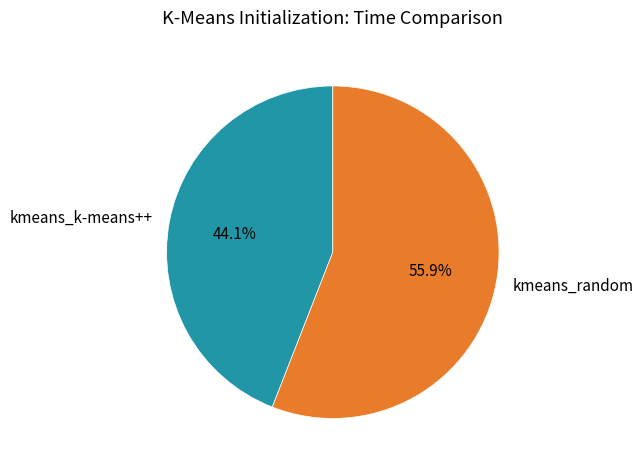

To the nearest percent, what percentage of the pie is kmeans_k-means++?

44%